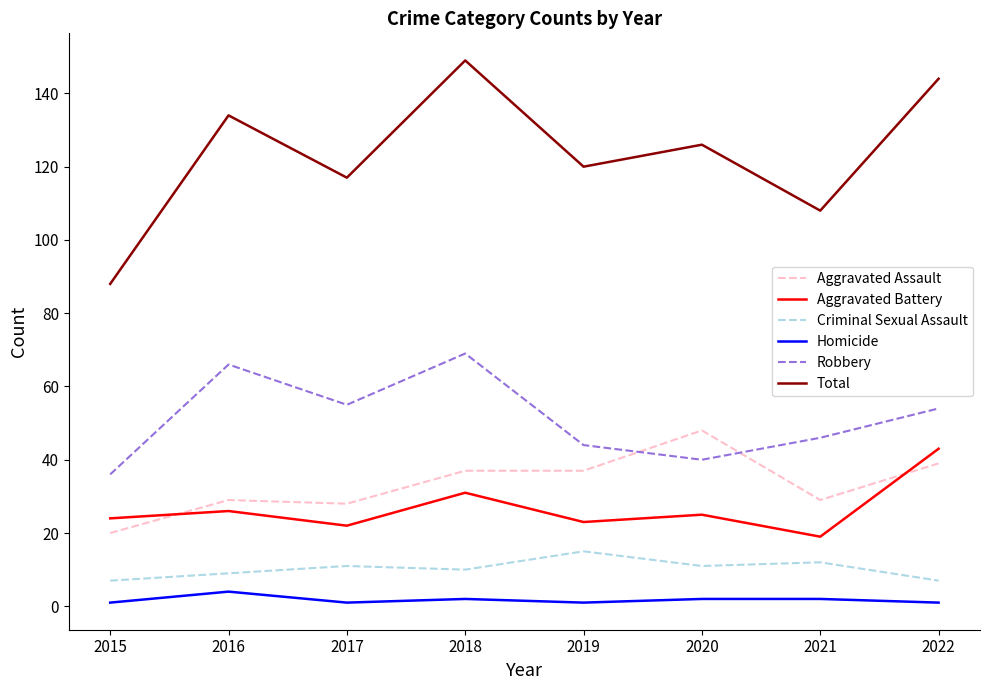

What value does the Aggravated Assault series have at 2022, to the nearest 5?

40